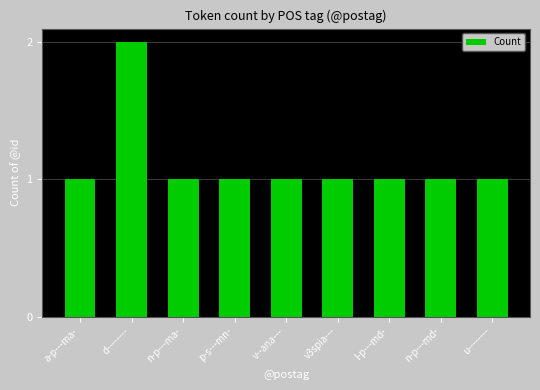

Approximately how many times larger is the value at v--ana--- compared to v3spia---?

1.0